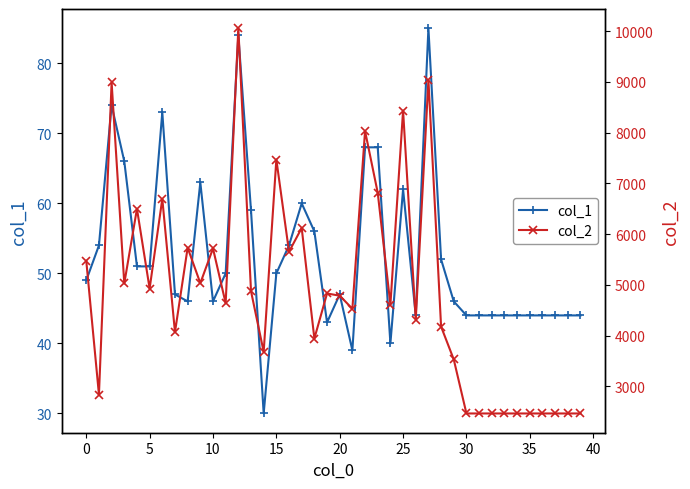

What is the value of the col_1 point at the 39th from the left?

44